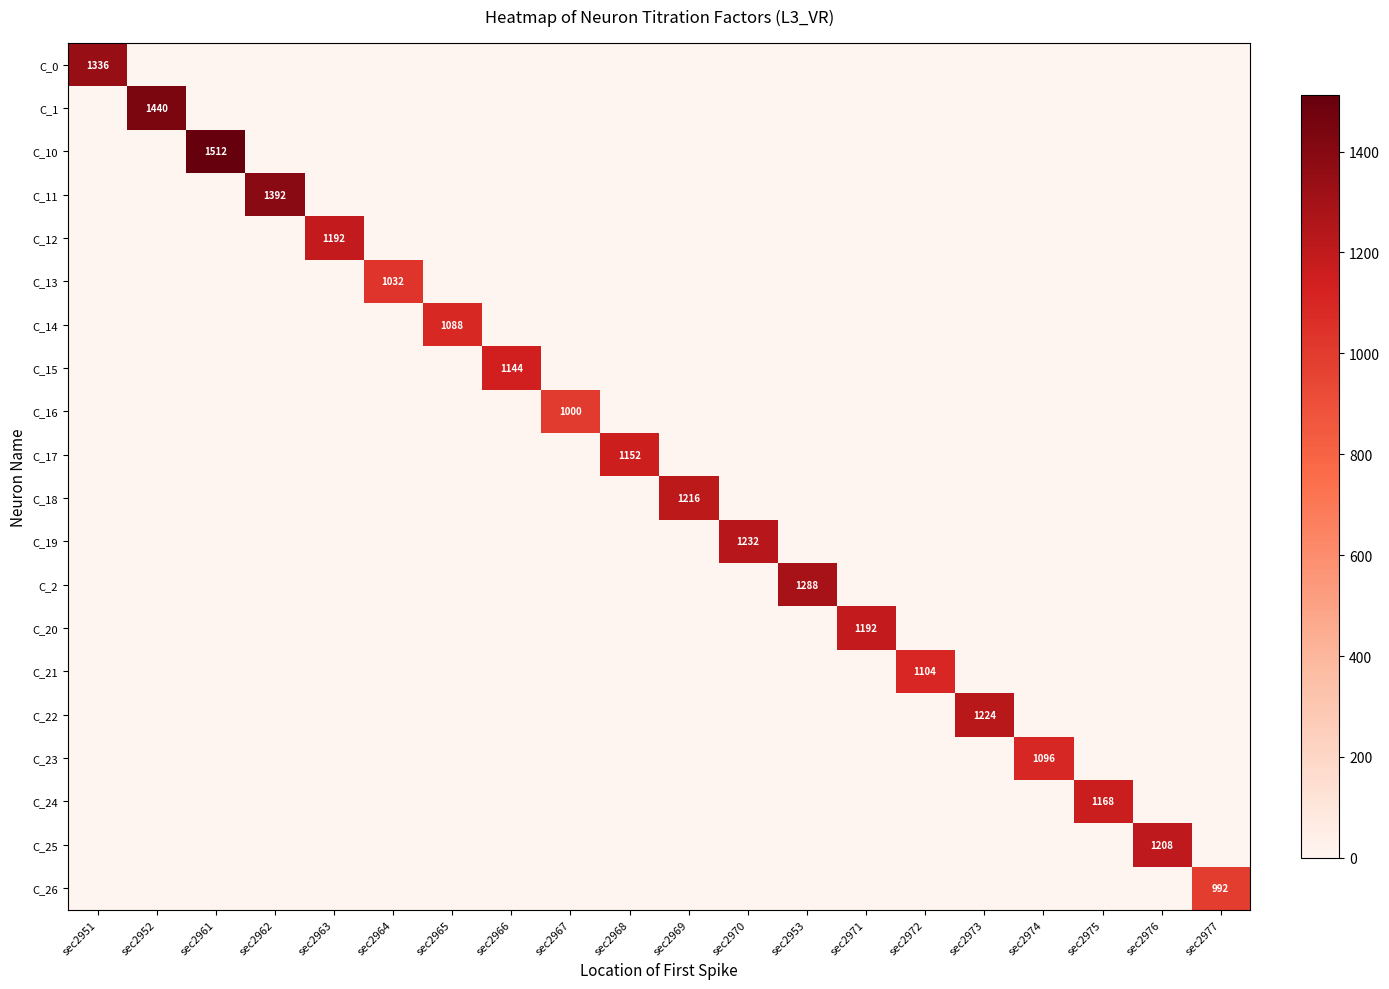

The C_25 series shows -749 at sec2977. True or false?

False